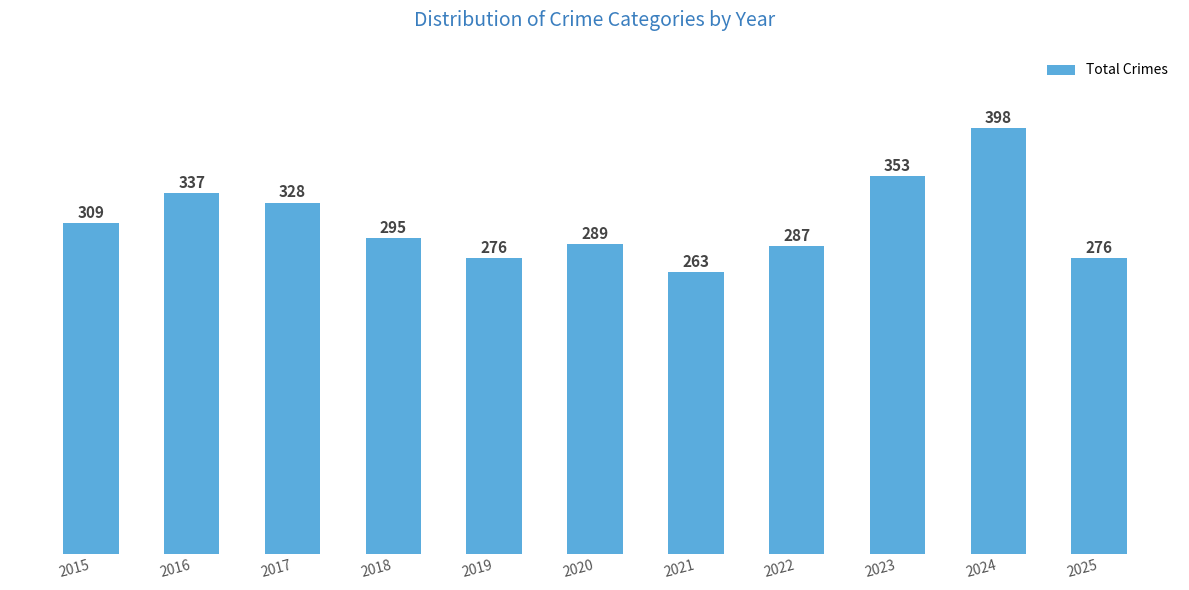

What is the difference between the values at 2025 and 2016?

61